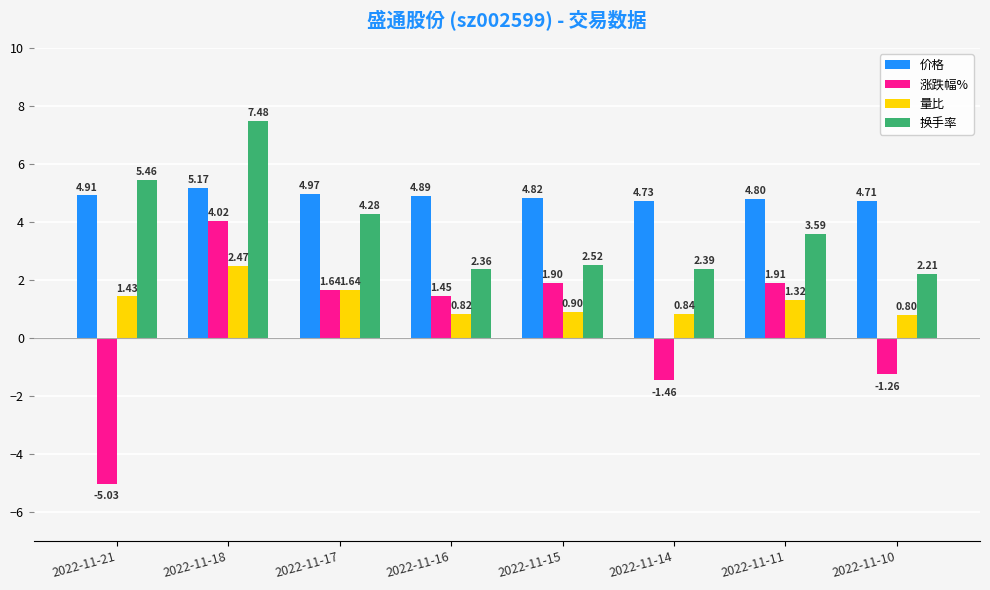

Rank the categories by 涨跌幅% value from highest to lowest.

2022-11-18, 2022-11-11, 2022-11-15, 2022-11-17, 2022-11-16, 2022-11-10, 2022-11-14, 2022-11-21